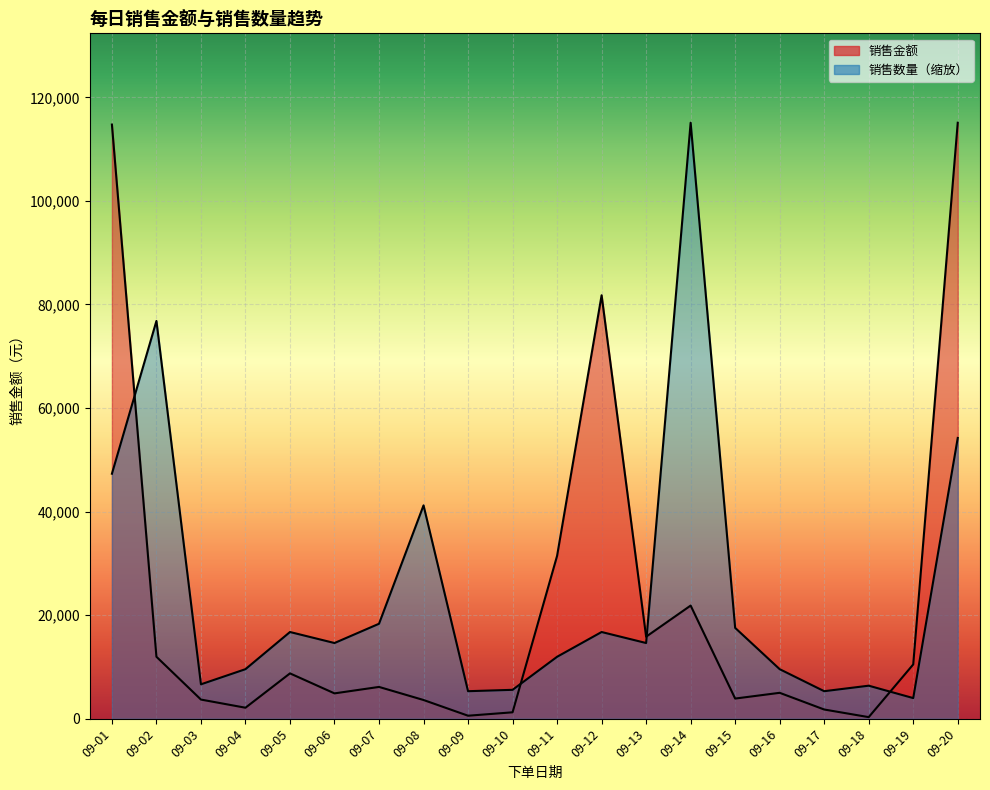

True or false: 销售金额 has more than 2 interior local peaks.

True